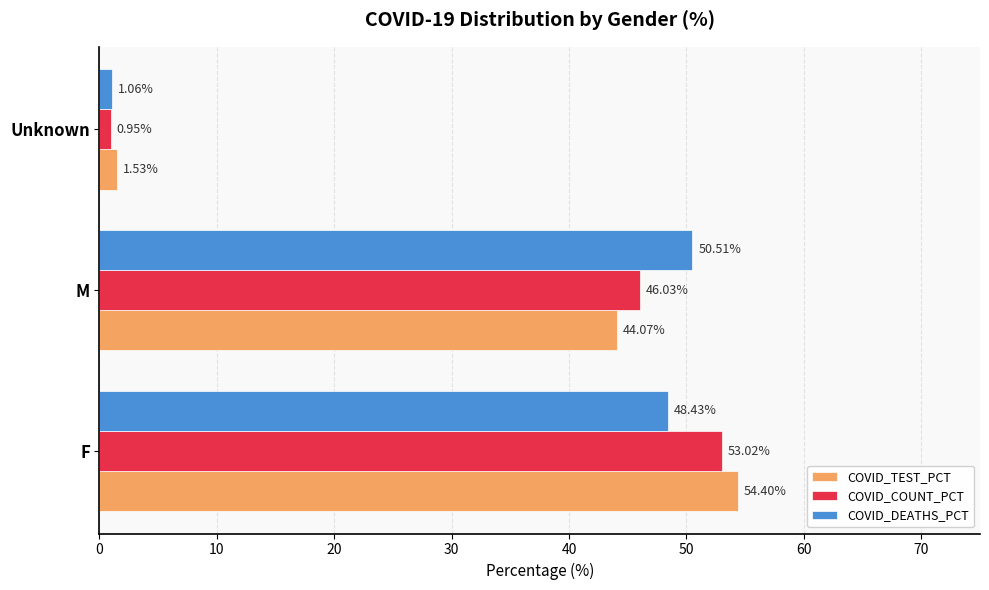

Where is COVID_TEST_PCT nearest to the value 27?

M